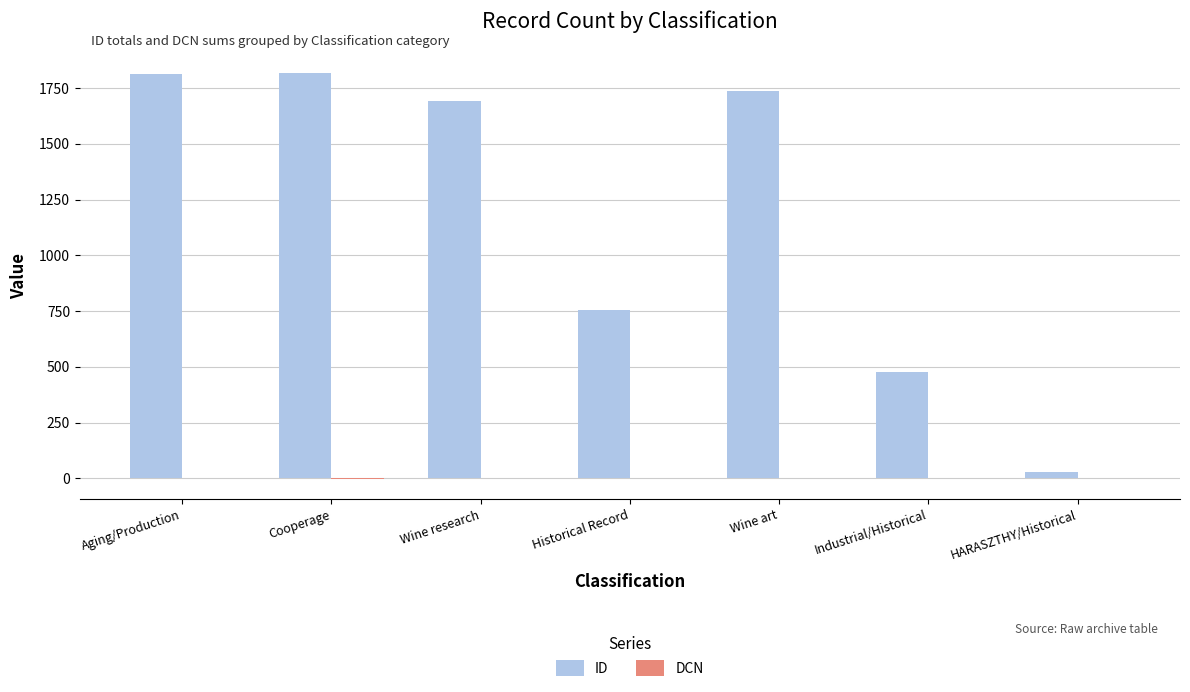

Which series has the largest total across all categories?

ID